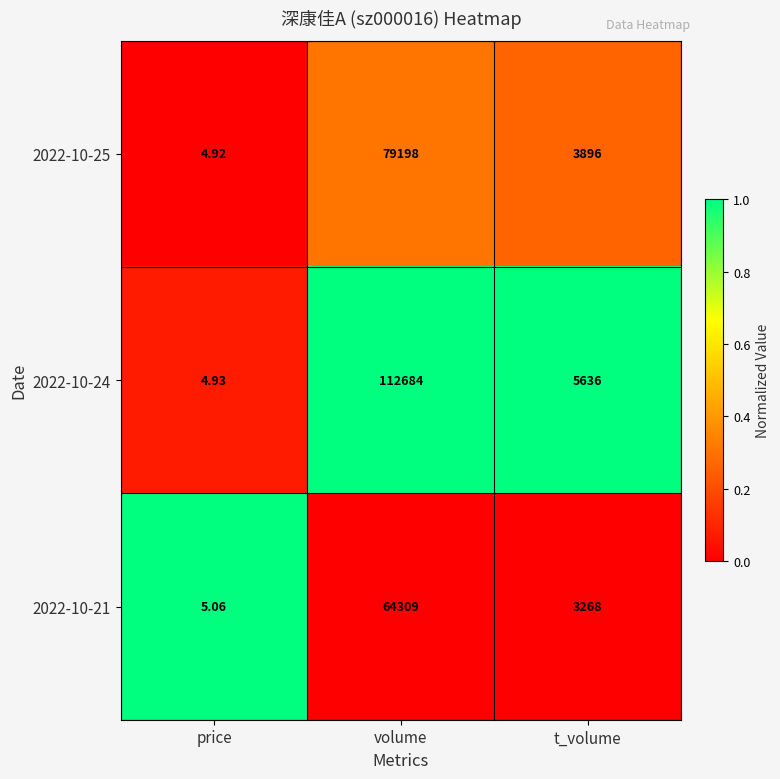

Is the value of 2022-10-21 at volume greater than the value of 2022-10-24 at volume?

No